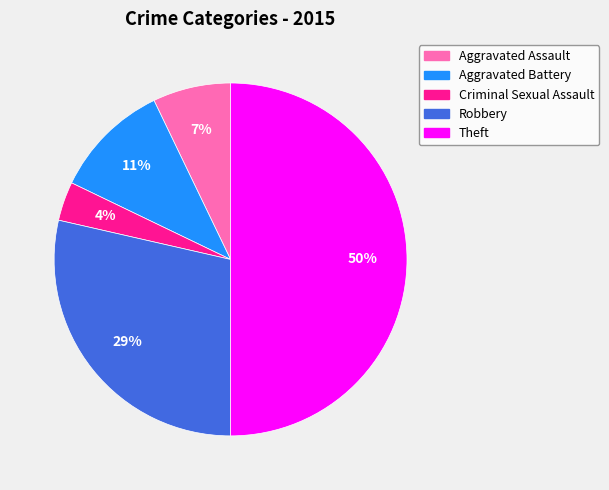

Approximately how many times larger is the value at Criminal Sexual Assault compared to Theft?

0.1